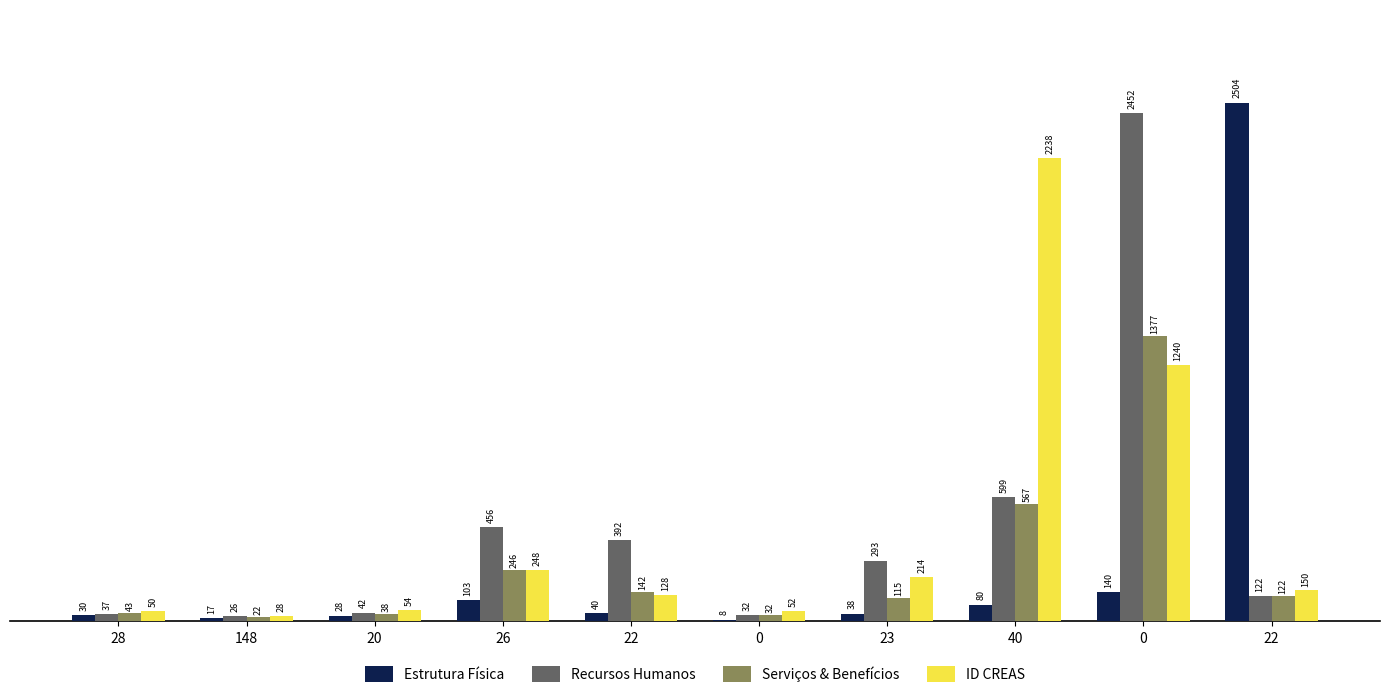

How many groups of bars are there?

10